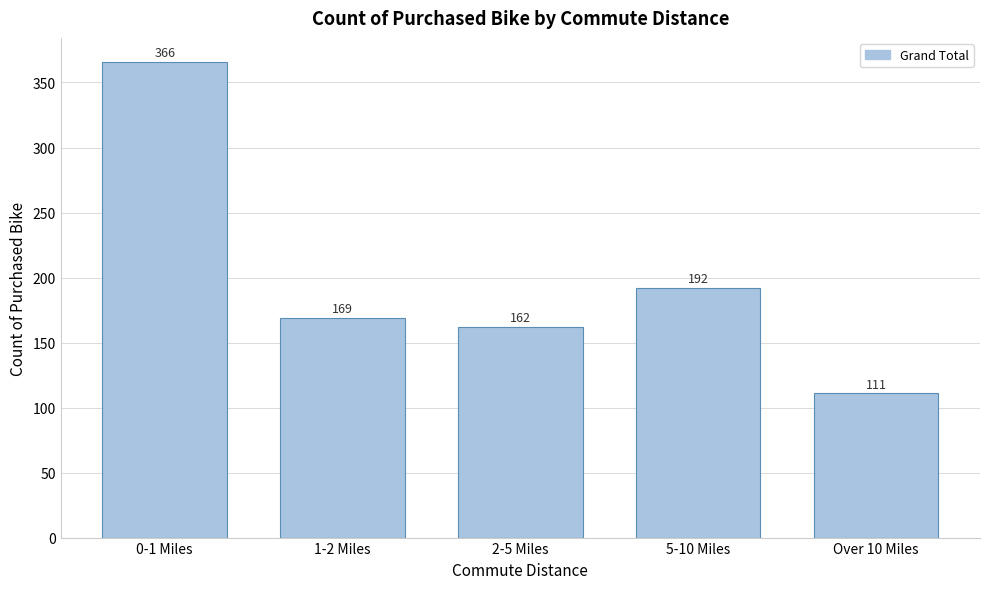

Reading left to right, extract all data points from this chart.

366	169	162	192	111